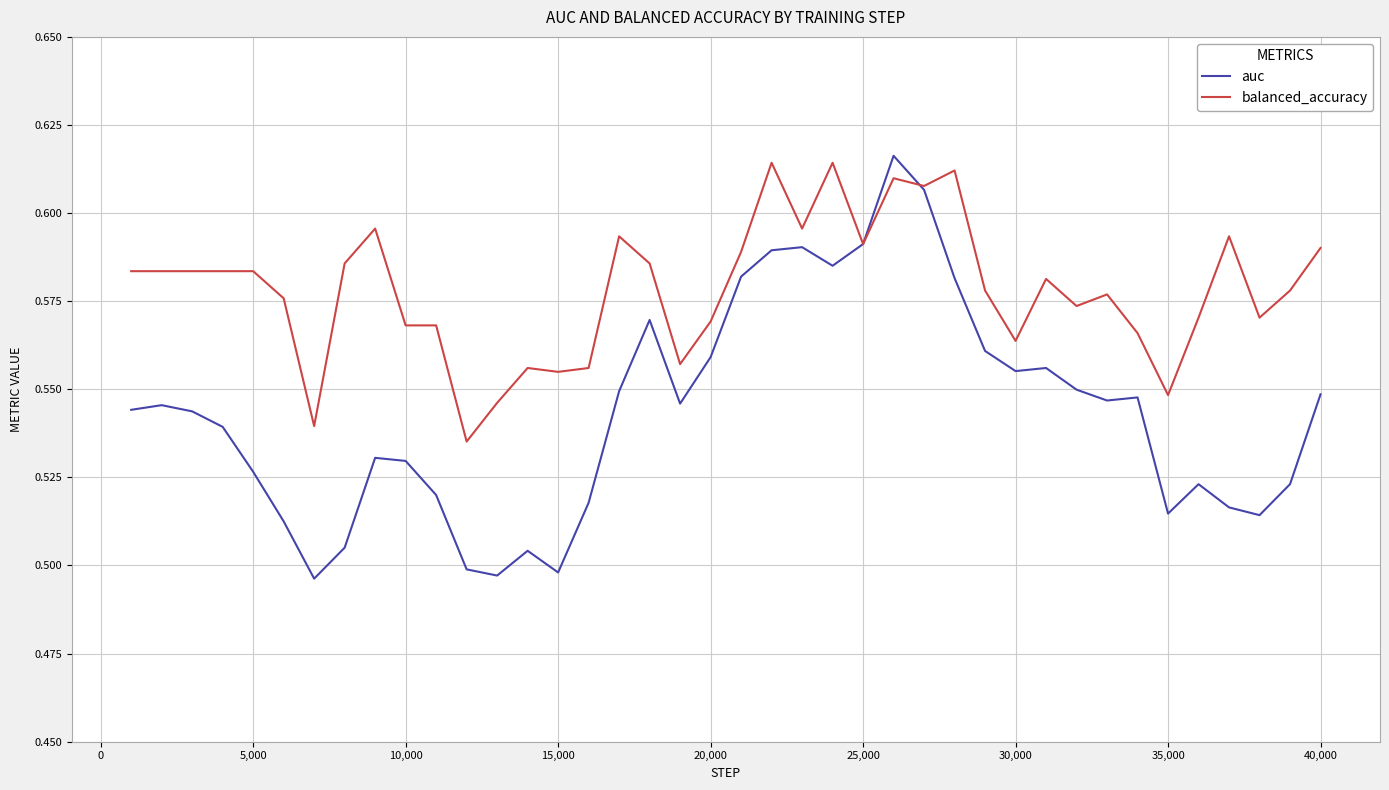

Which series has the largest total across all categories?

balanced_accuracy